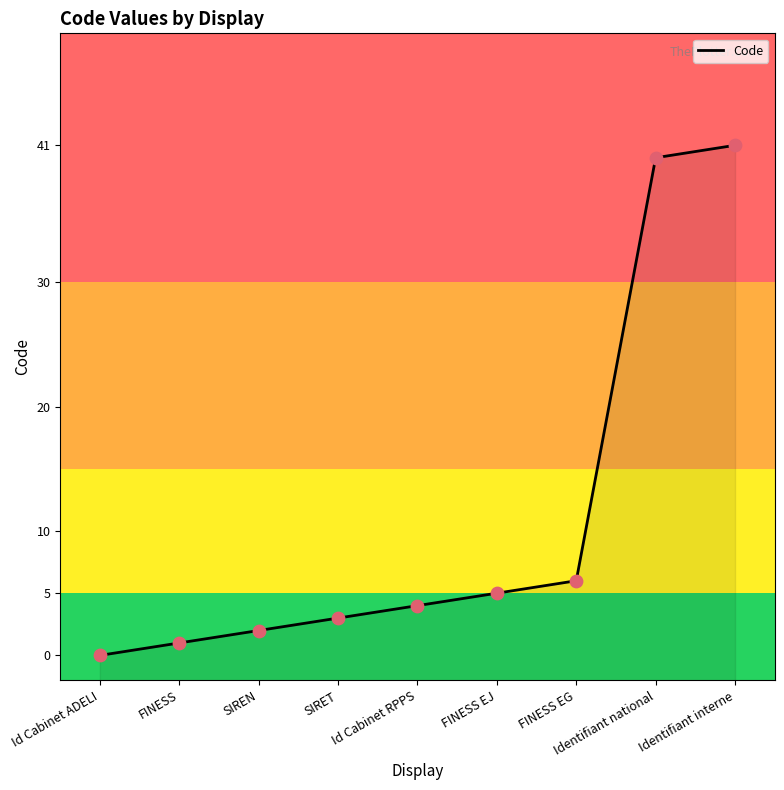

What is the change in value from FINESS to FINESS EG?

+5